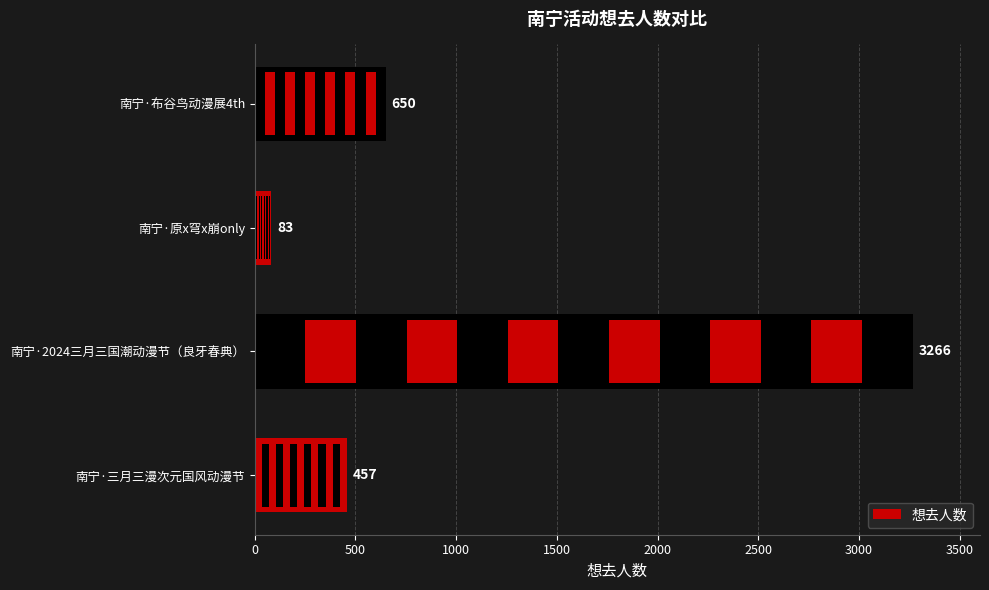

Reading left to right, transcribe all the data shown in this chart.

457	3266	83	650